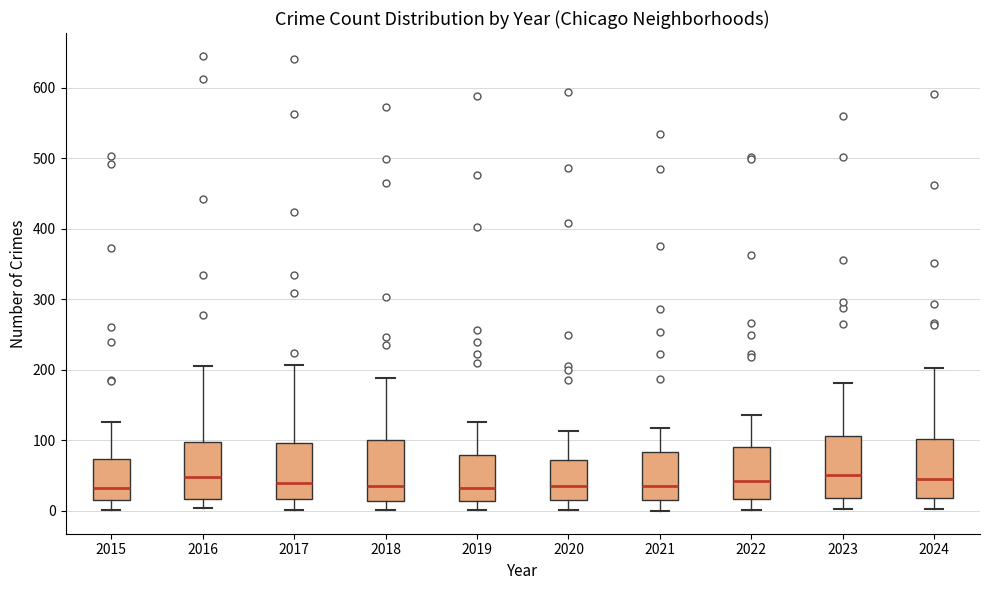

Where does the lower whisker of the box at x = 2018 end on the y-axis? The values are not printed on the chart, so give them approximately, as read against the axis.

0